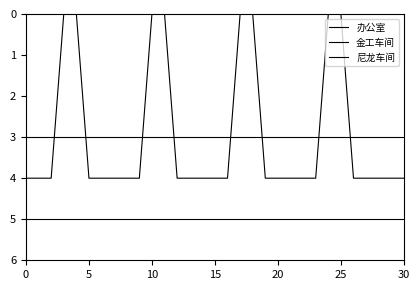

At how many categories does at least one series exceed 0?

31